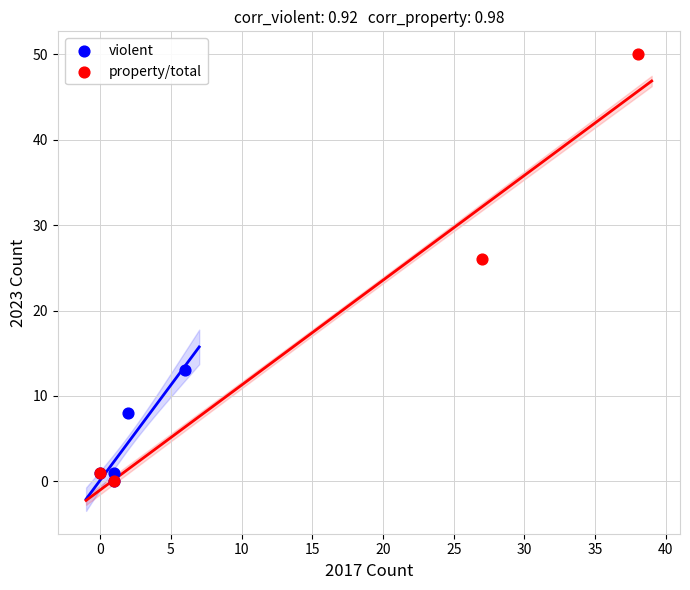

Which series contains the highest Y value?

property/total